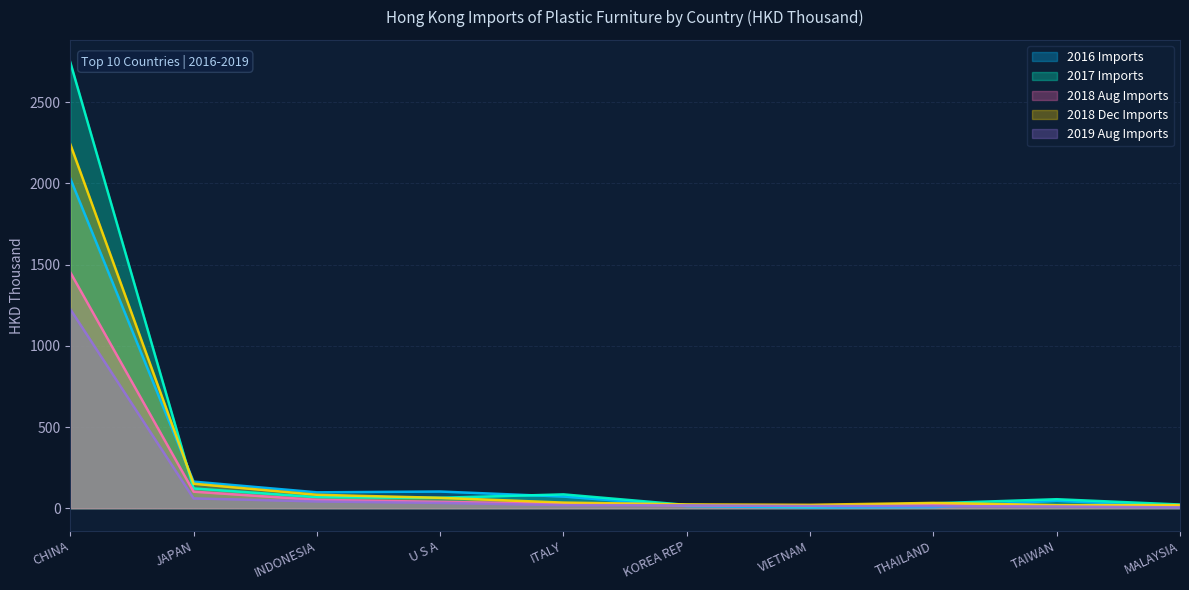

True or false: 2016 Imports has a value of 11.5 at MALAYSIA.

True